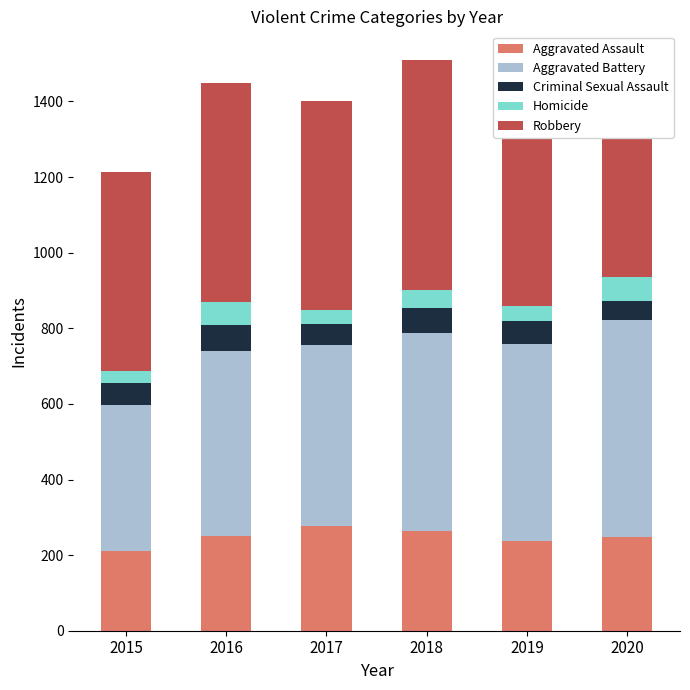

True or false: Criminal Sexual Assault has a value of 62 at 2019.

True